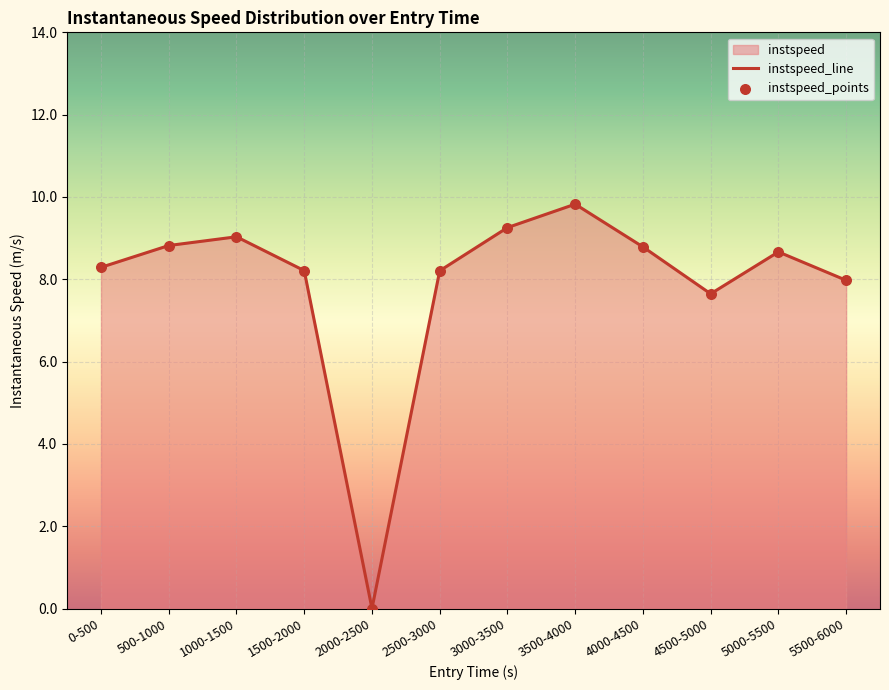

What is the maximum value shown in the chart?

9.8